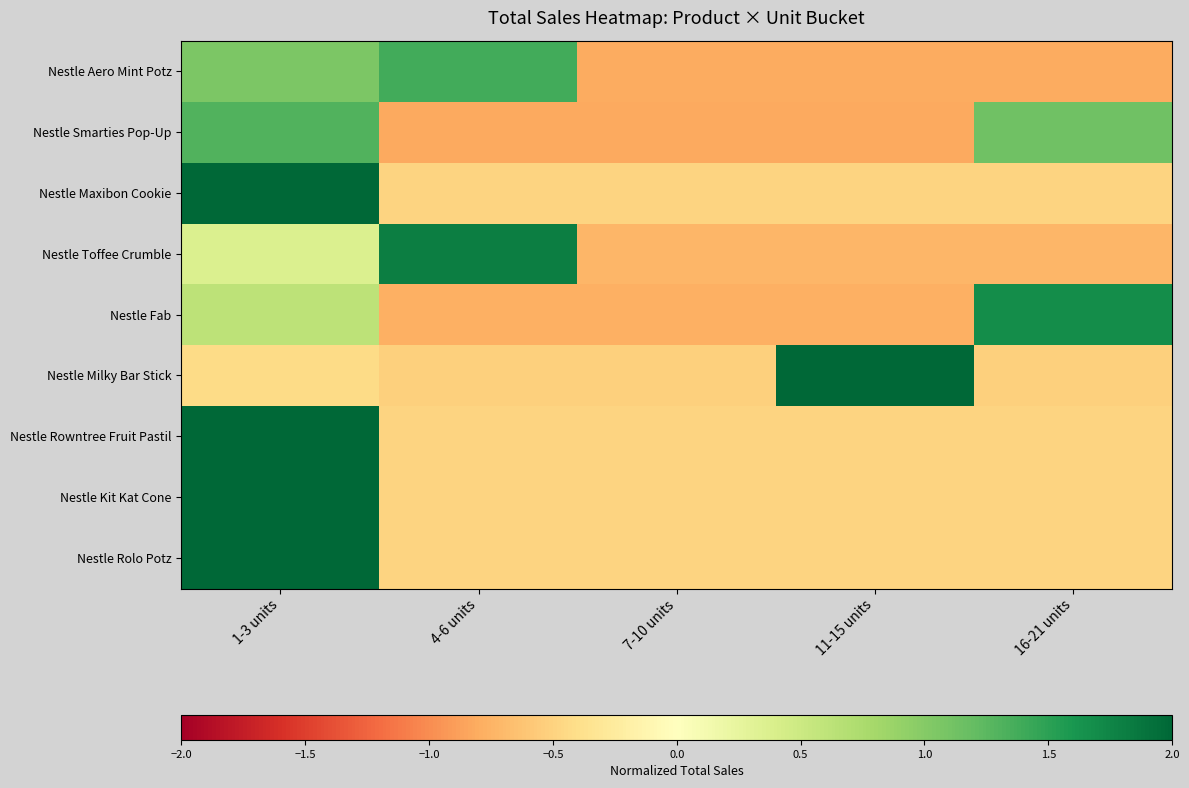

Reading left to right, list all the values displayed in this chart.

Nestle Aero Mint Potz: 1-3 units=1.1	4-6 units=1.4	7-10 units=-0.8	11-15 units=-0.8	16-21 units=-0.8
Nestle Smarties Pop-Up: 1-3 units=1.3	4-6 units=-0.8	7-10 units=-0.8	11-15 units=-0.8	16-21 units=1.1
Nestle Maxibon Cookie: 1-3 units=2.0	4-6 units=-0.5	7-10 units=-0.5	11-15 units=-0.5	16-21 units=-0.5
Nestle Toffee Crumble: 1-3 units=0.4	4-6 units=1.8	7-10 units=-0.7	11-15 units=-0.7	16-21 units=-0.7
Nestle Fab: 1-3 units=0.6	4-6 units=-0.8	7-10 units=-0.8	11-15 units=-0.8	16-21 units=1.7
Nestle Milky Bar Stick: 1-3 units=-0.4	4-6 units=-0.5	7-10 units=-0.5	11-15 units=2.0	16-21 units=-0.5
Nestle Rowntree Fruit Pastil: 1-3 units=2.0	4-6 units=-0.5	7-10 units=-0.5	11-15 units=-0.5	16-21 units=-0.5
Nestle Kit Kat Cone: 1-3 units=2.0	4-6 units=-0.5	7-10 units=-0.5	11-15 units=-0.5	16-21 units=-0.5
Nestle Rolo Potz: 1-3 units=2.0	4-6 units=-0.5	7-10 units=-0.5	11-15 units=-0.5	16-21 units=-0.5